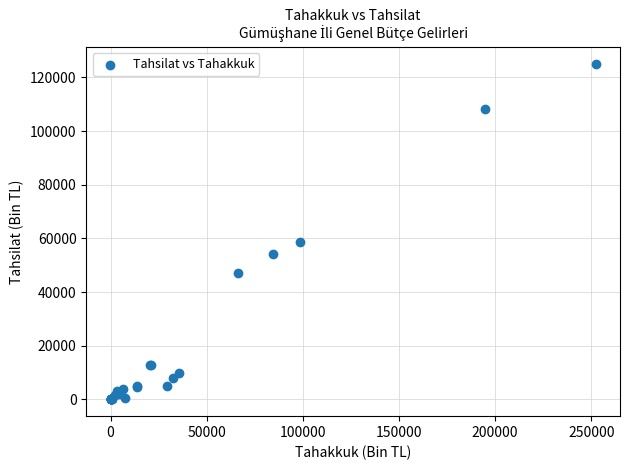

What Y value in the scatter plot is closest to 62575?

58813